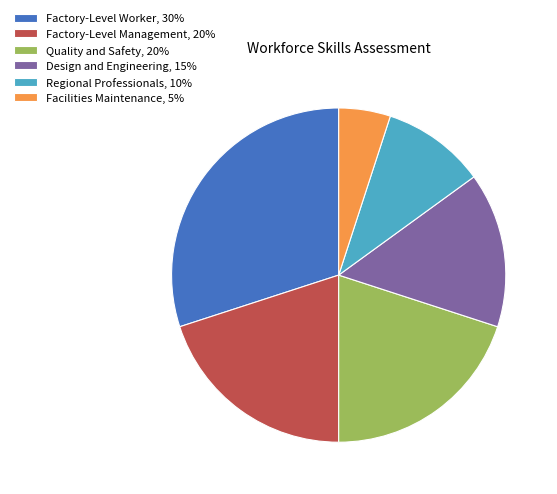

How many segments does this pie chart have?

6